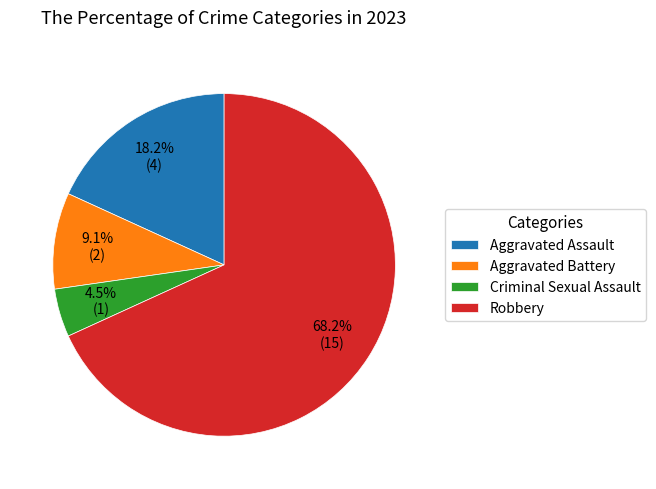

What is the largest slice in the pie chart?

Robbery